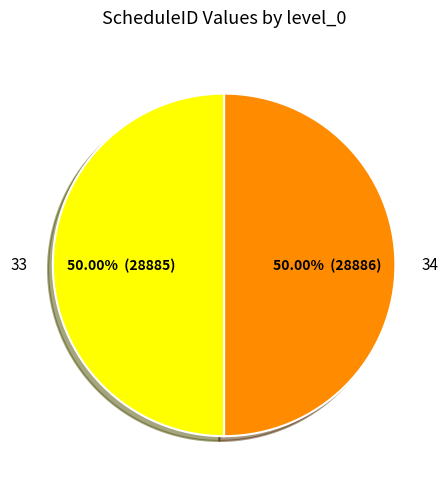

What is the total percentage of 34 and 33?

100.0%